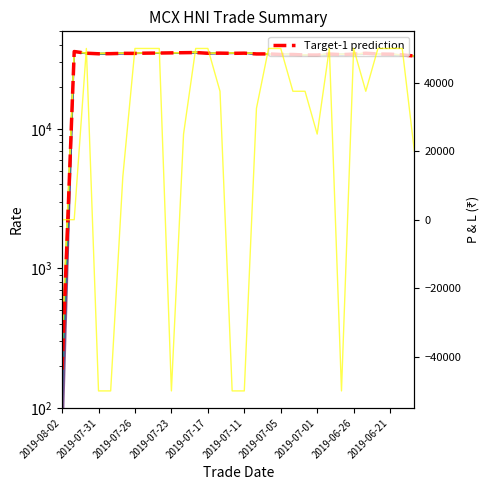

What is the difference between the RATE values at 2019-07-30 and 2019-07-15?

175.0